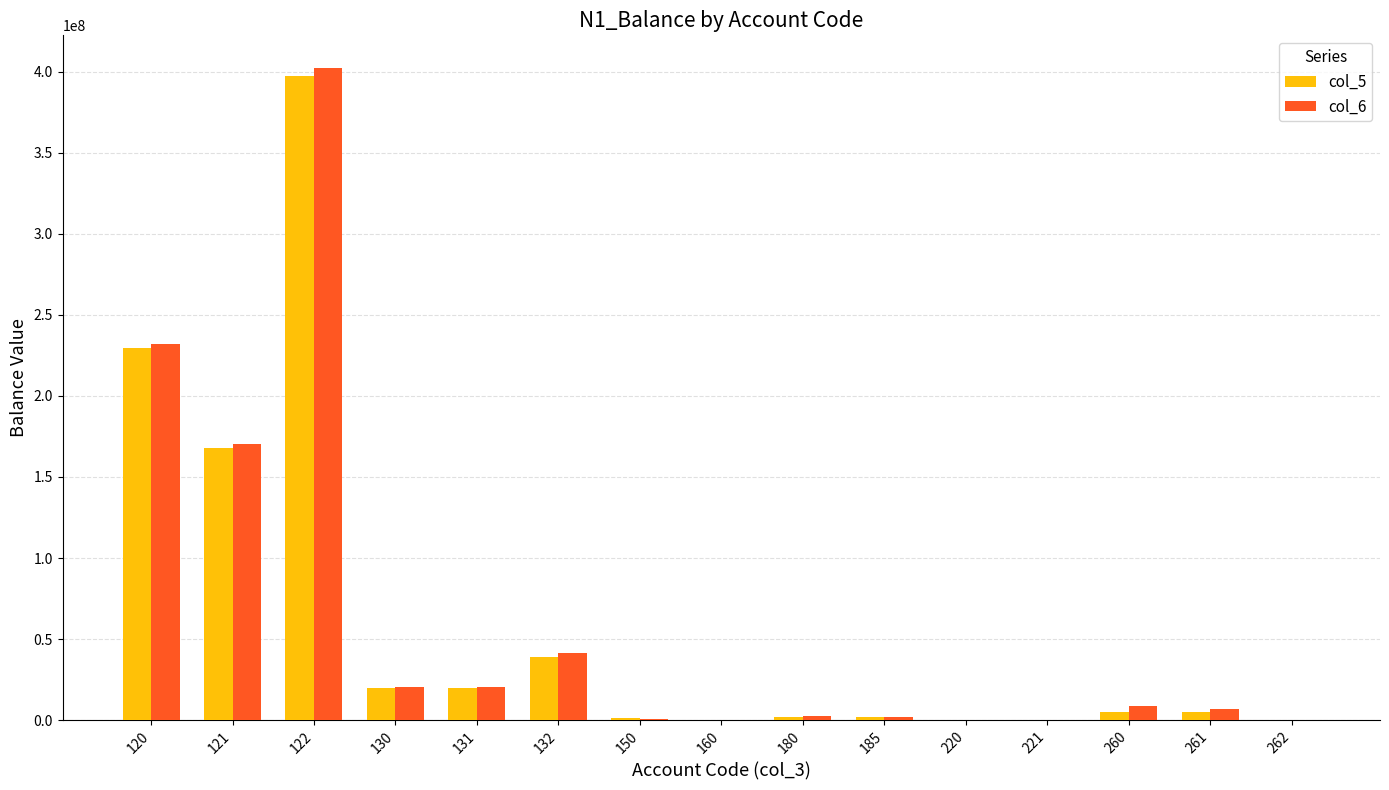

How many values in the col_5 series exceed 5177775?

8